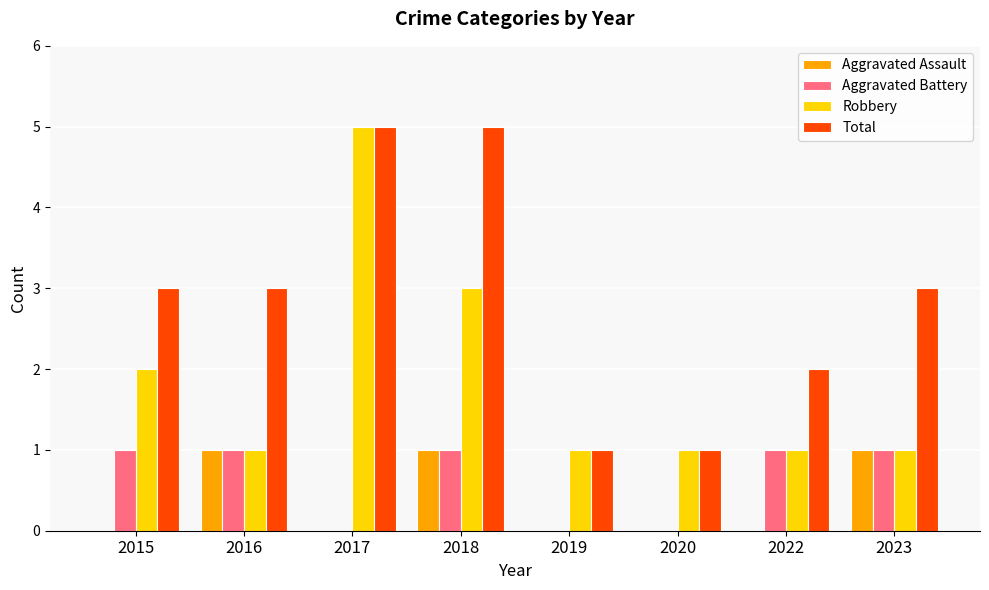

Is the value of Robbery at 2023 greater than the value of Aggravated Assault at 2015?

Yes